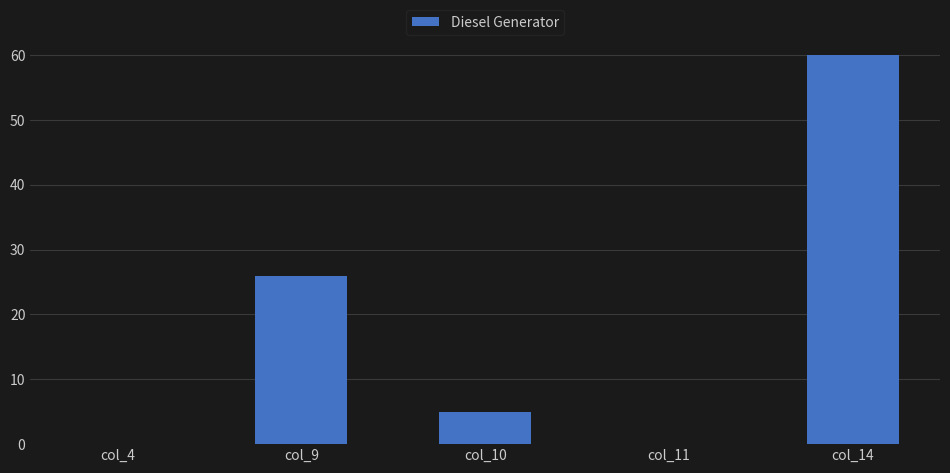

What is the change in value from col_9 to col_10?

-21